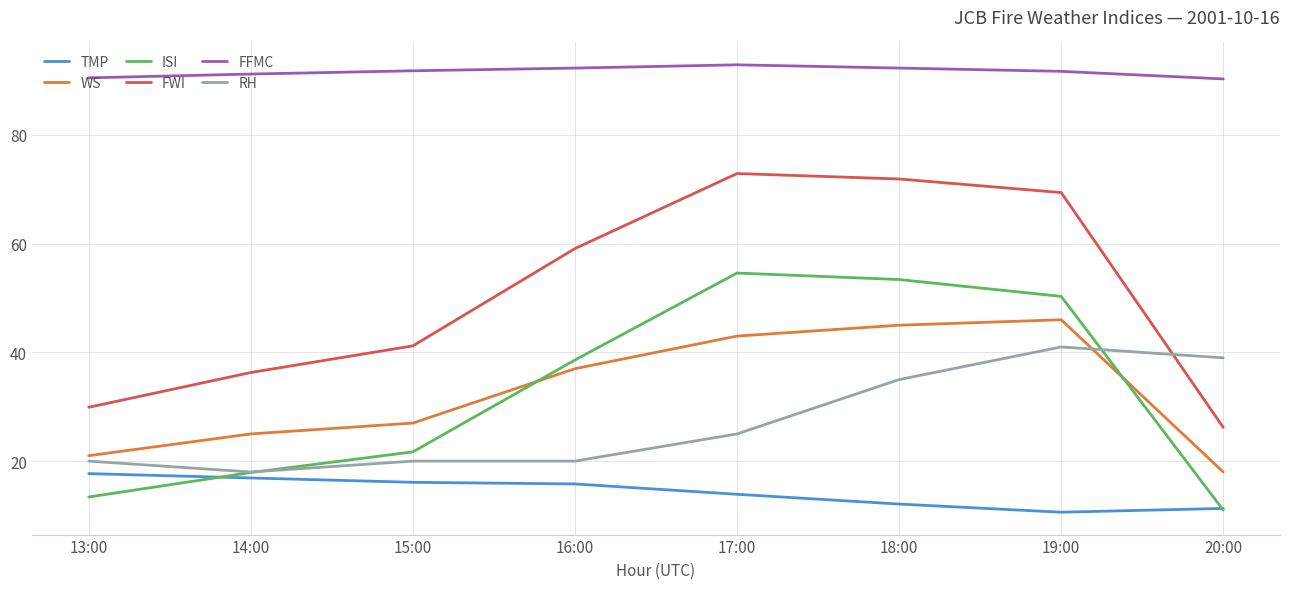

What is the approximate value of ISI at 18:00?

53.4